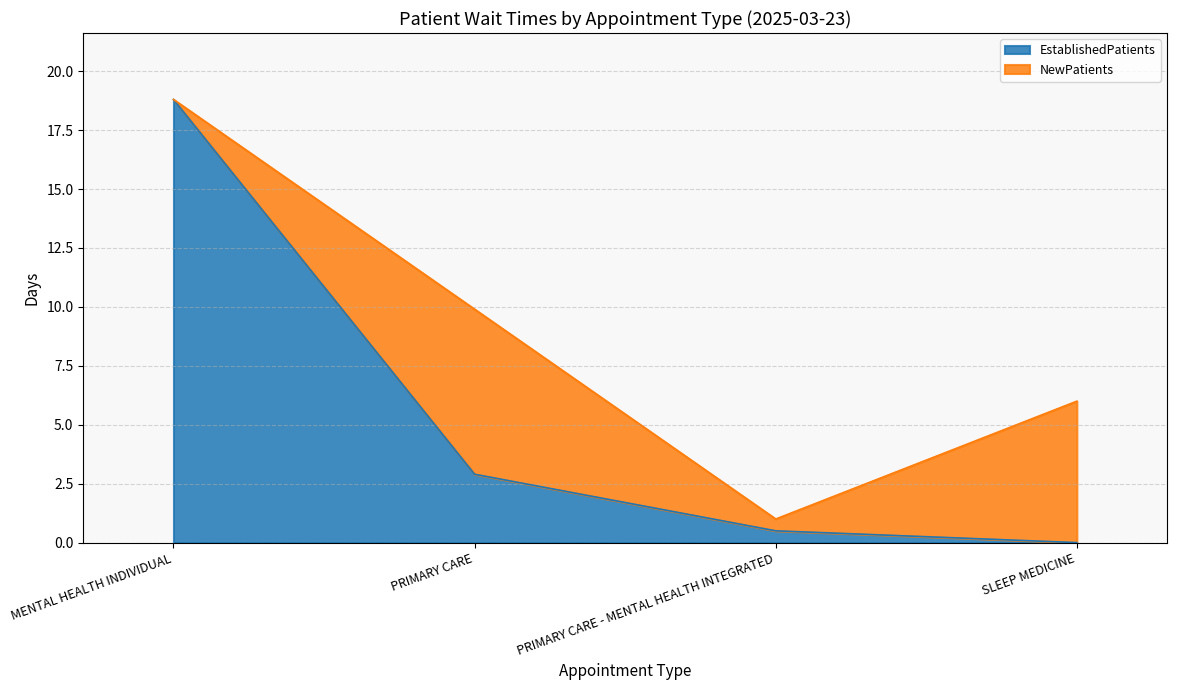

How many data points are less than 2?

2